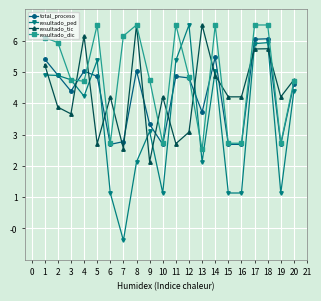

What is the difference between the maximum and minimum values in the resultado_ped series?

6.9